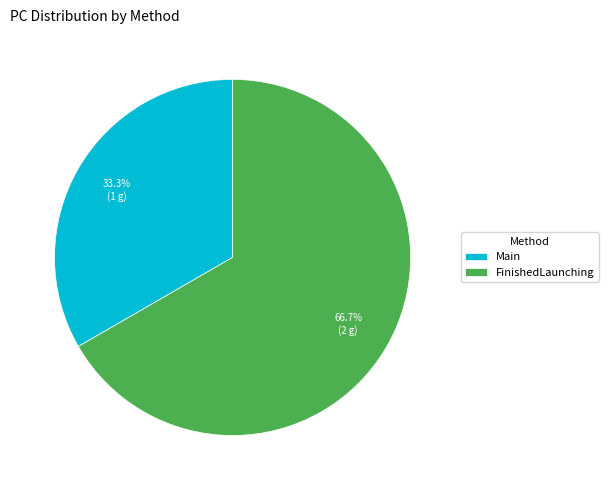

True or false: FinishedLaunching accounts for 59% of the total.

False